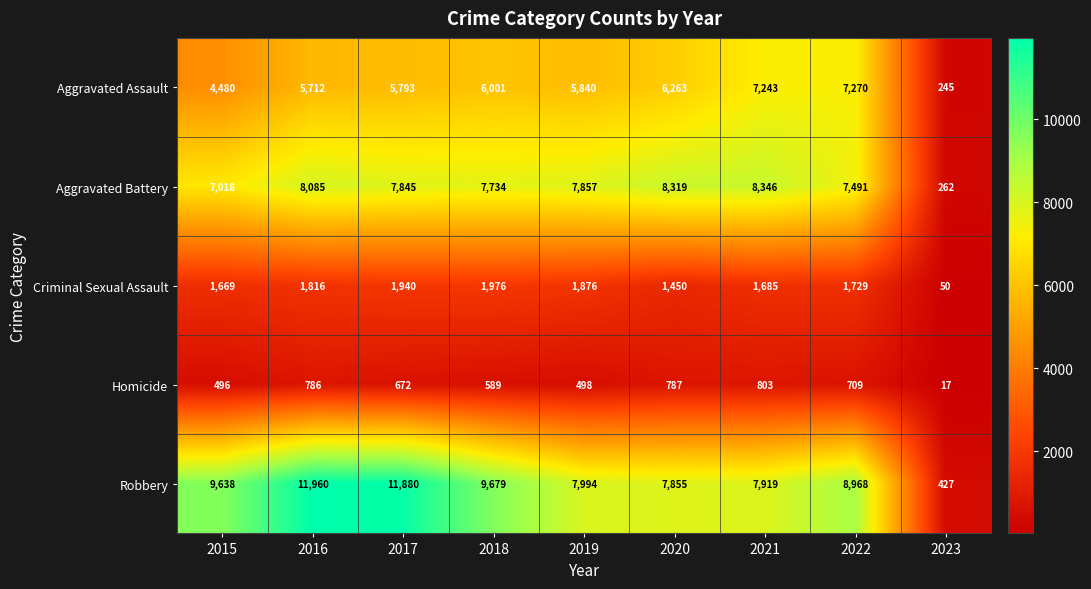

What is the average value of the Criminal Sexual Assault series?

1577